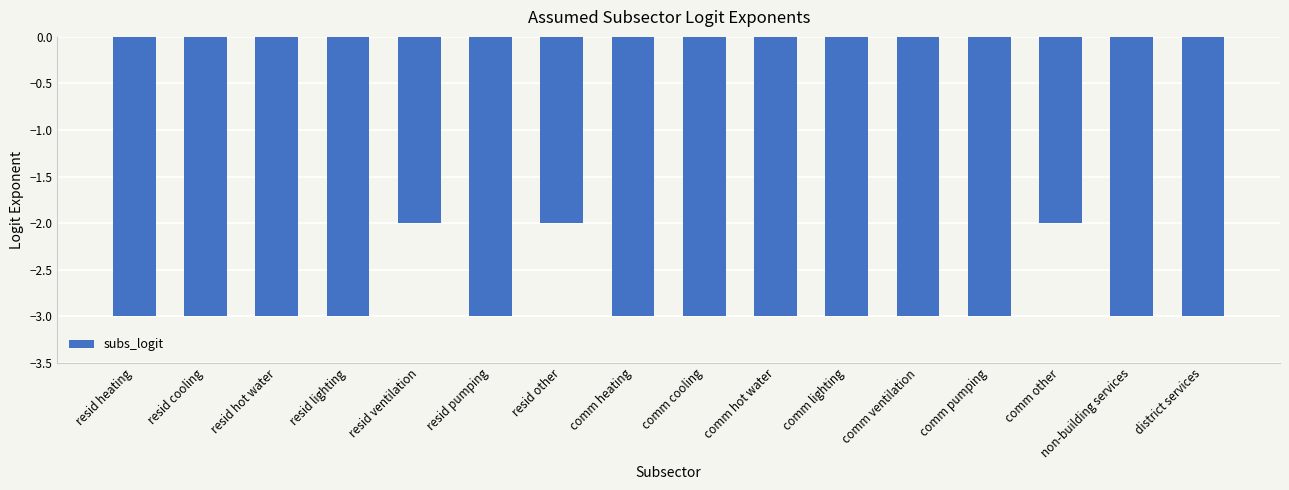

The chart shows a value of -3 at resid lighting. True or false?

True